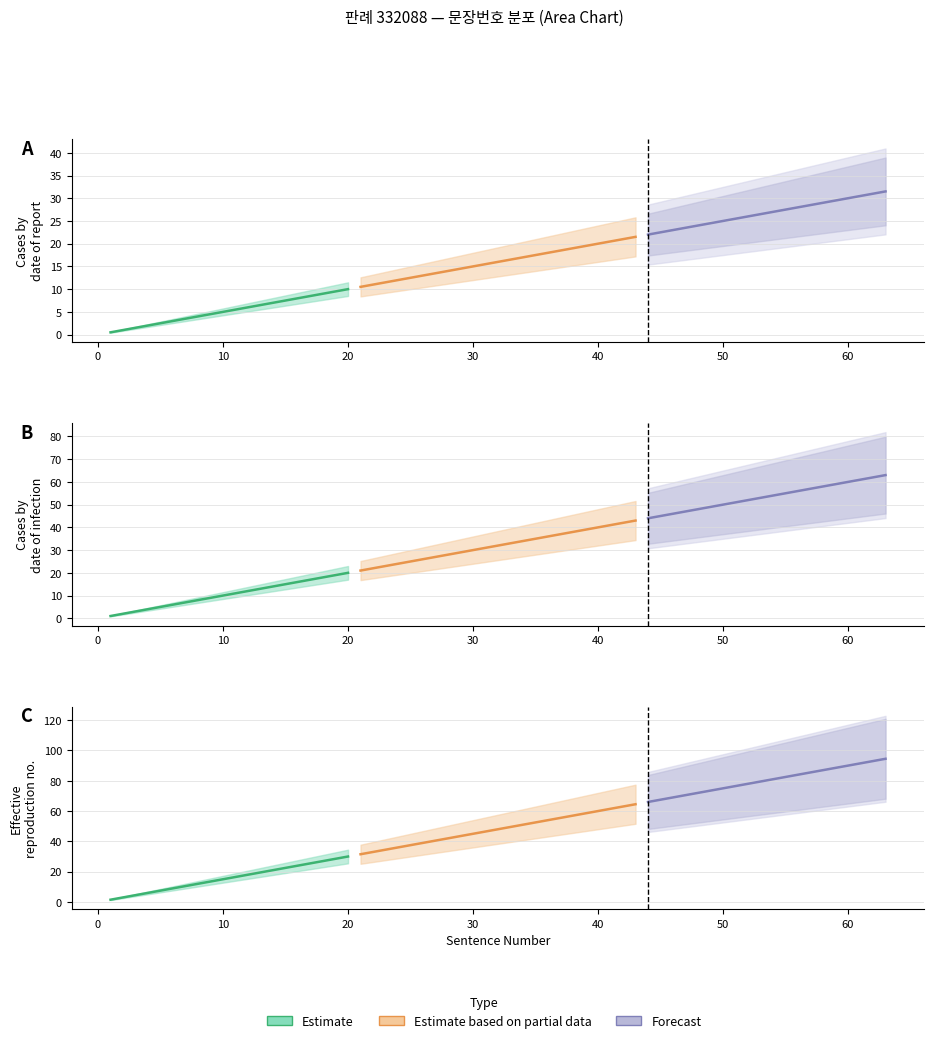

List the labels in order of Estimate_high value, largest first.

20, 19, 18, 17, 16, 15, 14, 13, 12, 11, 10, 9, 8, 7, 6, 5, 4, 3, 2, 1